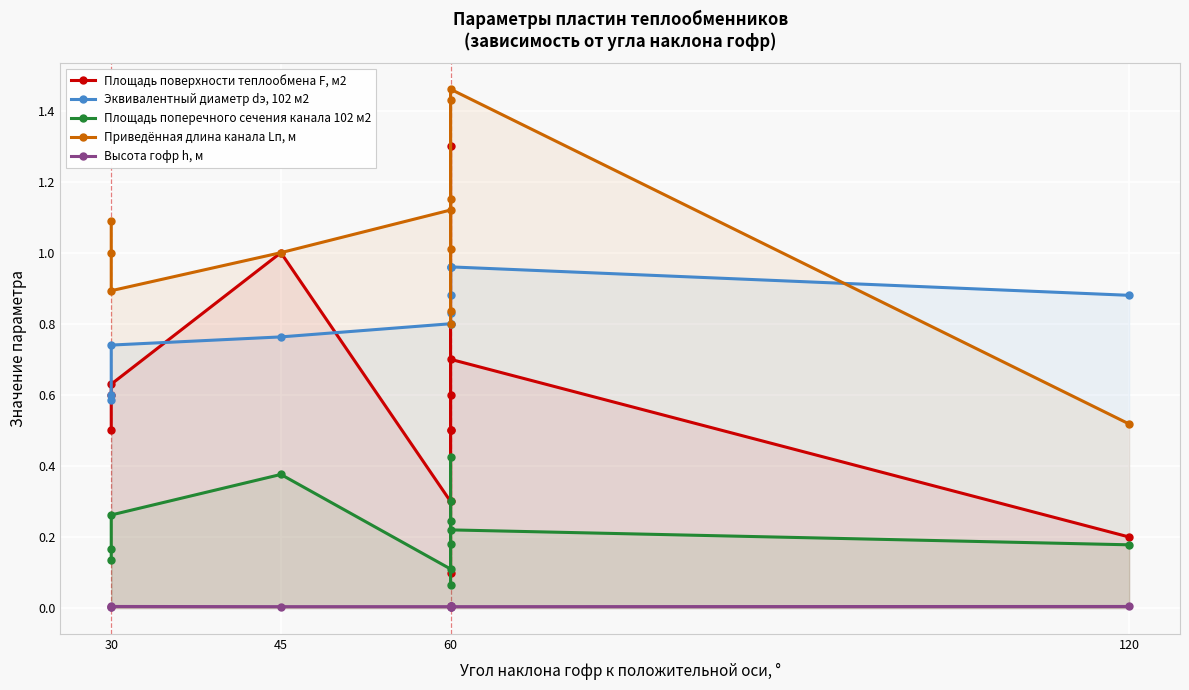

Is the value of Приведённая длина канала Lп, м at 60 greater than the value of Площадь поперечного сечения канала 102 м2 at 30?

Yes